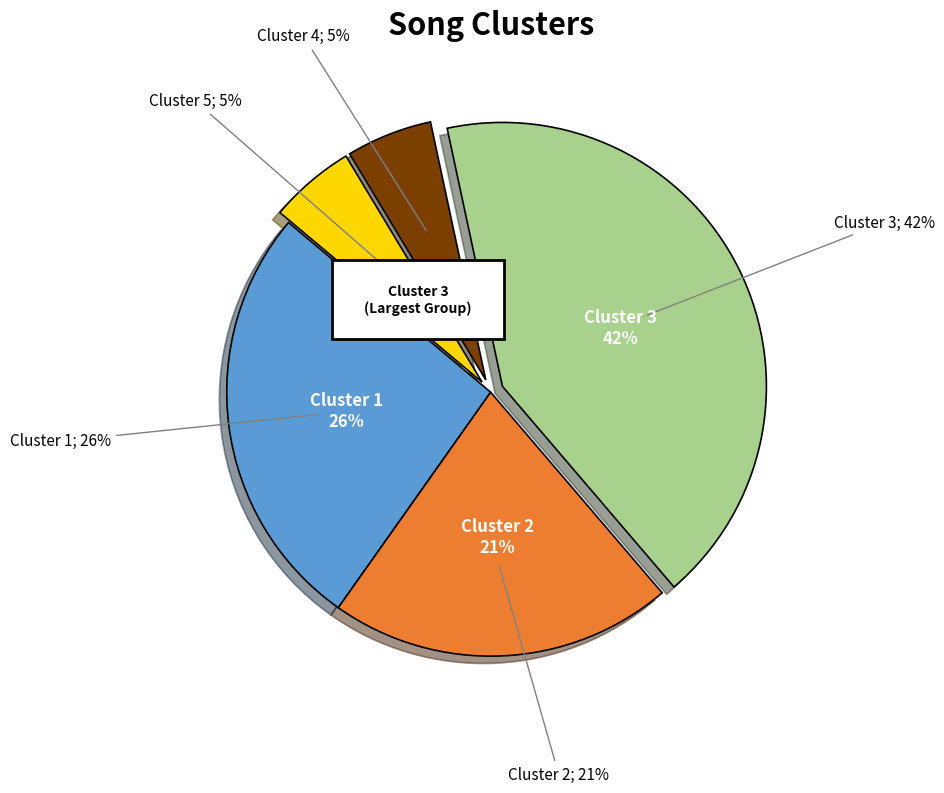

What is the largest slice in the pie chart?

Cluster 3